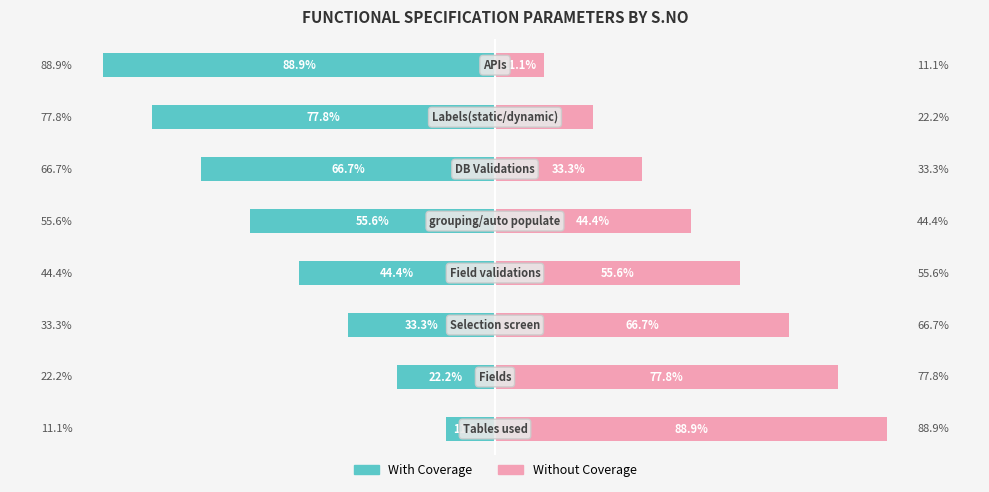

Is the value of Without Coverage at 2 greater than the value of With Coverage at 6?

Yes